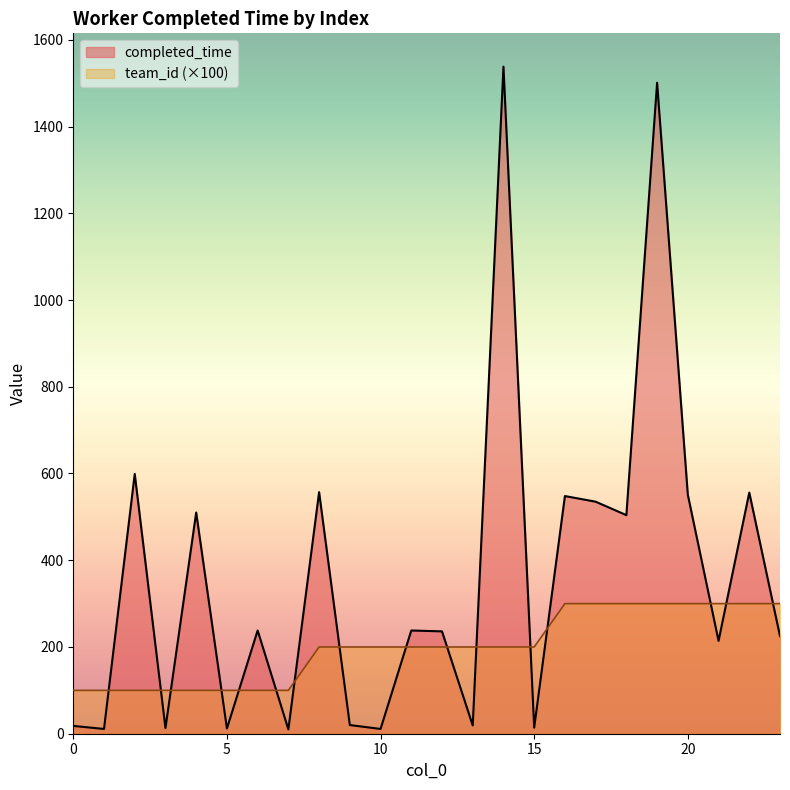

What is the approximate value of team_id at 19?

300